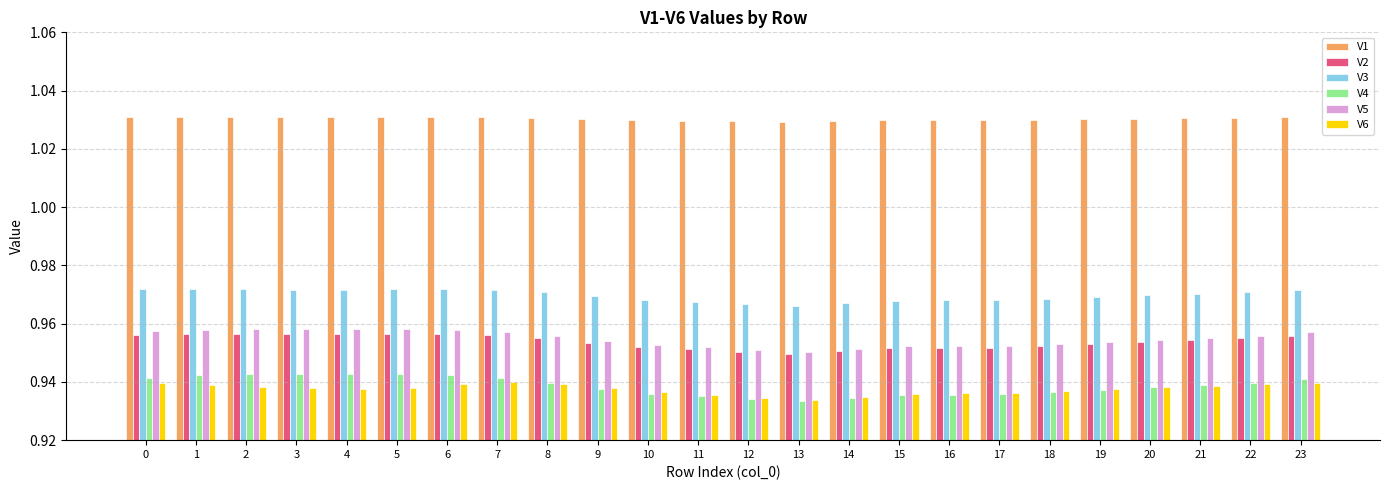

The V3 series shows 1.4 at 8. True or false?

False